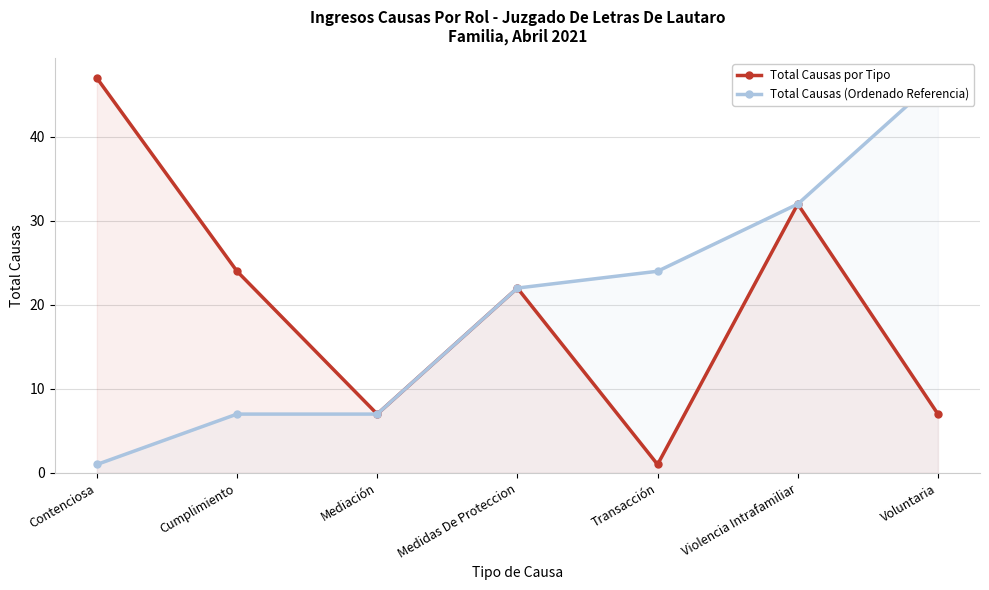

What is the highest value of the Total Causas por Tipo series?

47